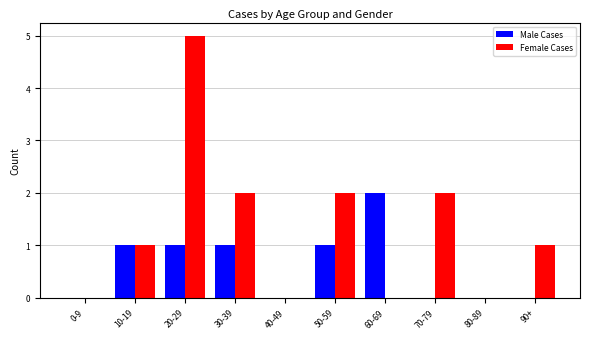

Reading right to left, extract all data points from this chart.

Male Cases: 90+=0	80-89=0	70-79=0	60-69=2	50-59=1	40-49=0	30-39=1	20-29=1	10-19=1	0-9=0
Female Cases: 90+=1	80-89=0	70-79=2	60-69=0	50-59=2	40-49=0	30-39=2	20-29=5	10-19=1	0-9=0